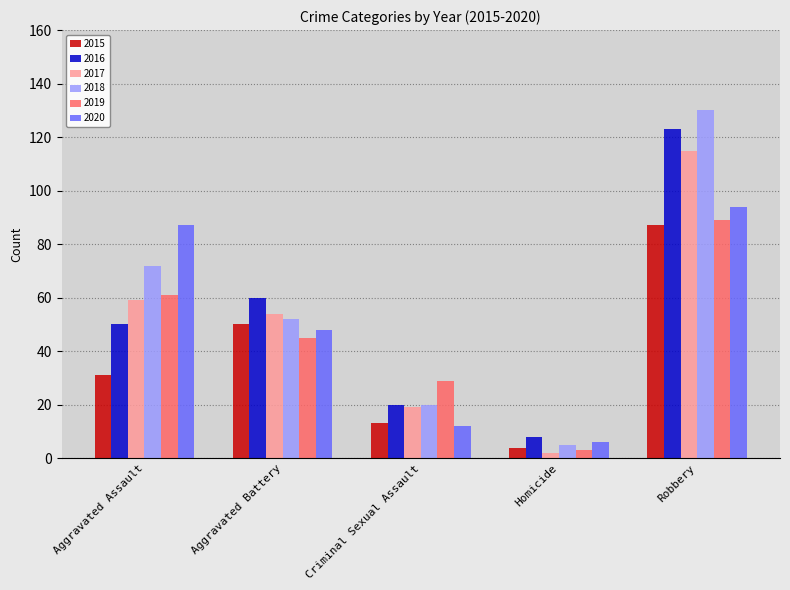

The value of 2019 at Robbery is 56. True or false?

False